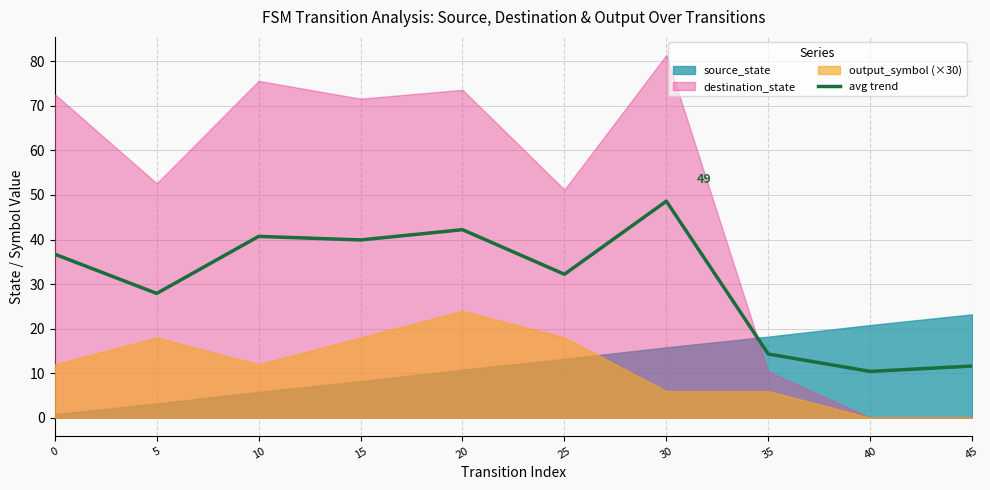

Reading right to left, what are all the values shown in this chart?

11.6	10.4	14.3	48.6	32.2	42.2	39.9	40.7	27.9	36.7